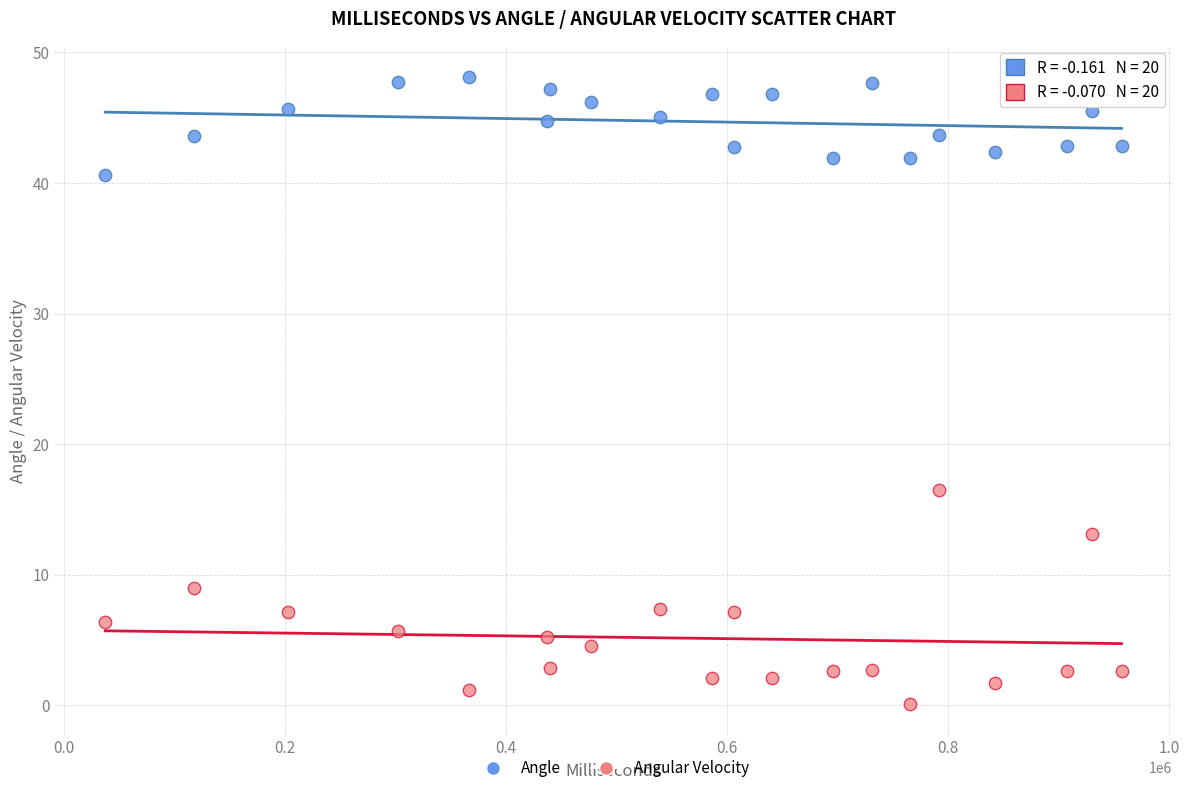

Across all data points, what is the range of Y values (max minus min)?

48.0